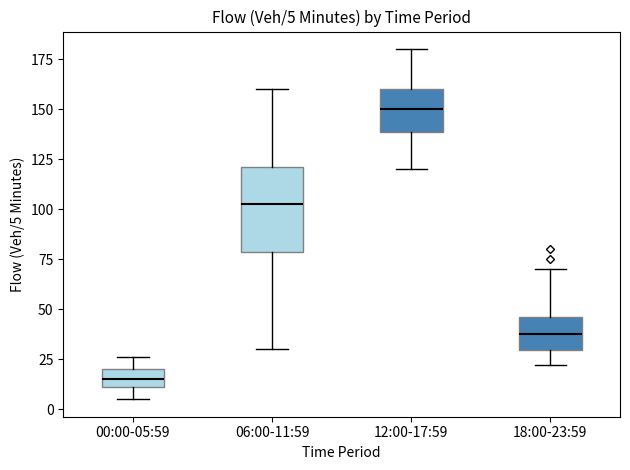

Which box is the tallest, from its lower edge to its upper edge?

06:00-11:59